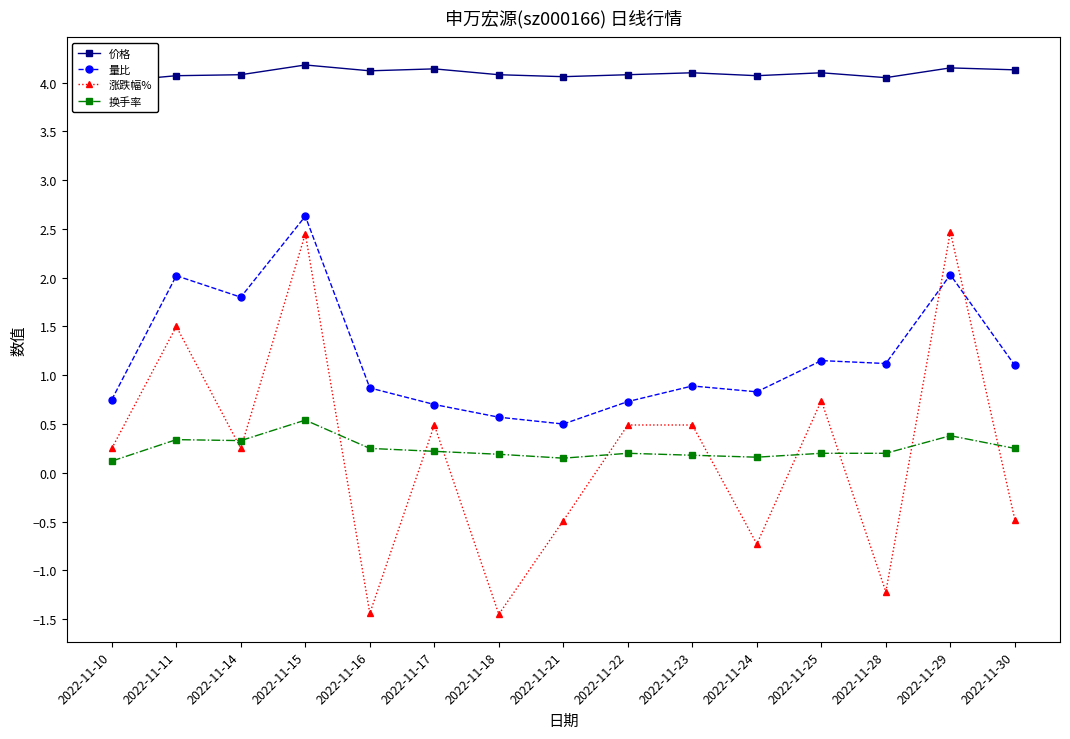

True or false: 换手率 and 价格 cross at least once.

False